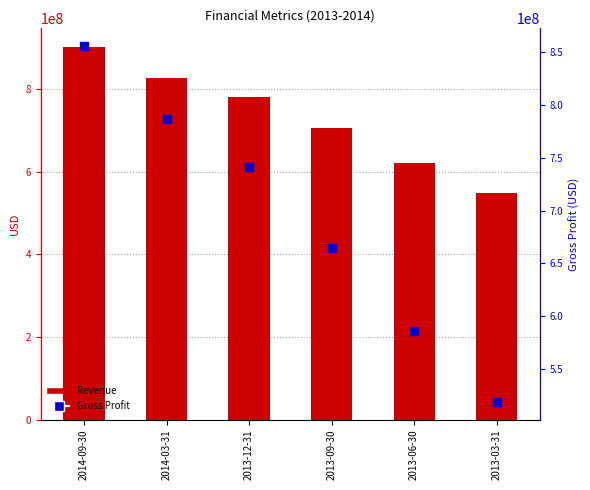

Which series has the largest total across all categories?

Revenue